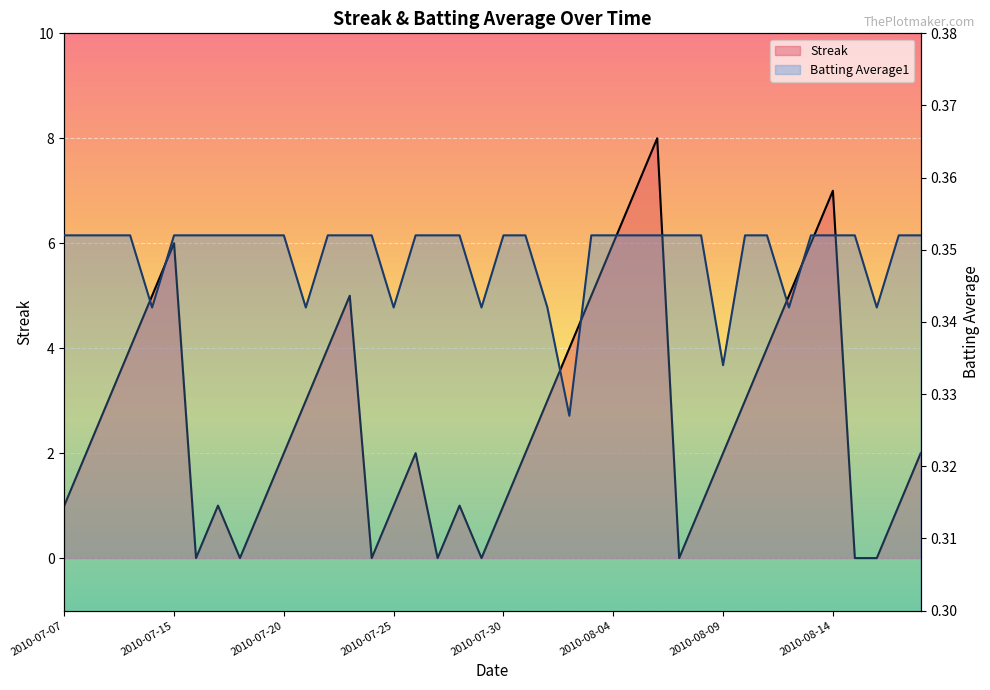

At which category does Batting Average1 reach its first local valley?

2010-07-11